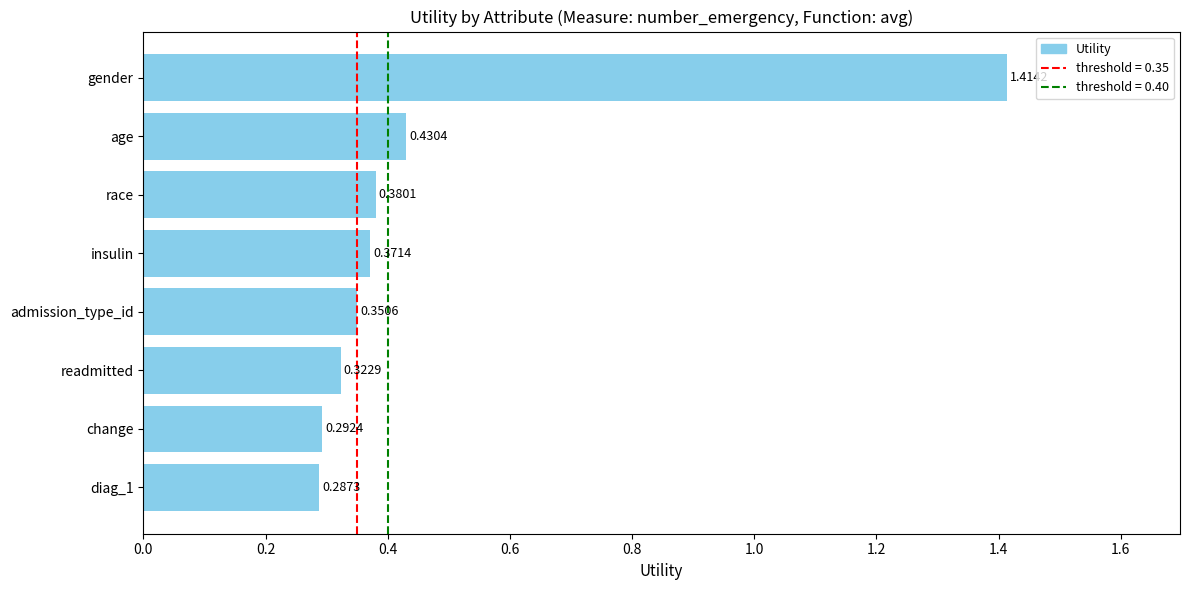

What is the sum of the values at diag_1 and change?

0.6